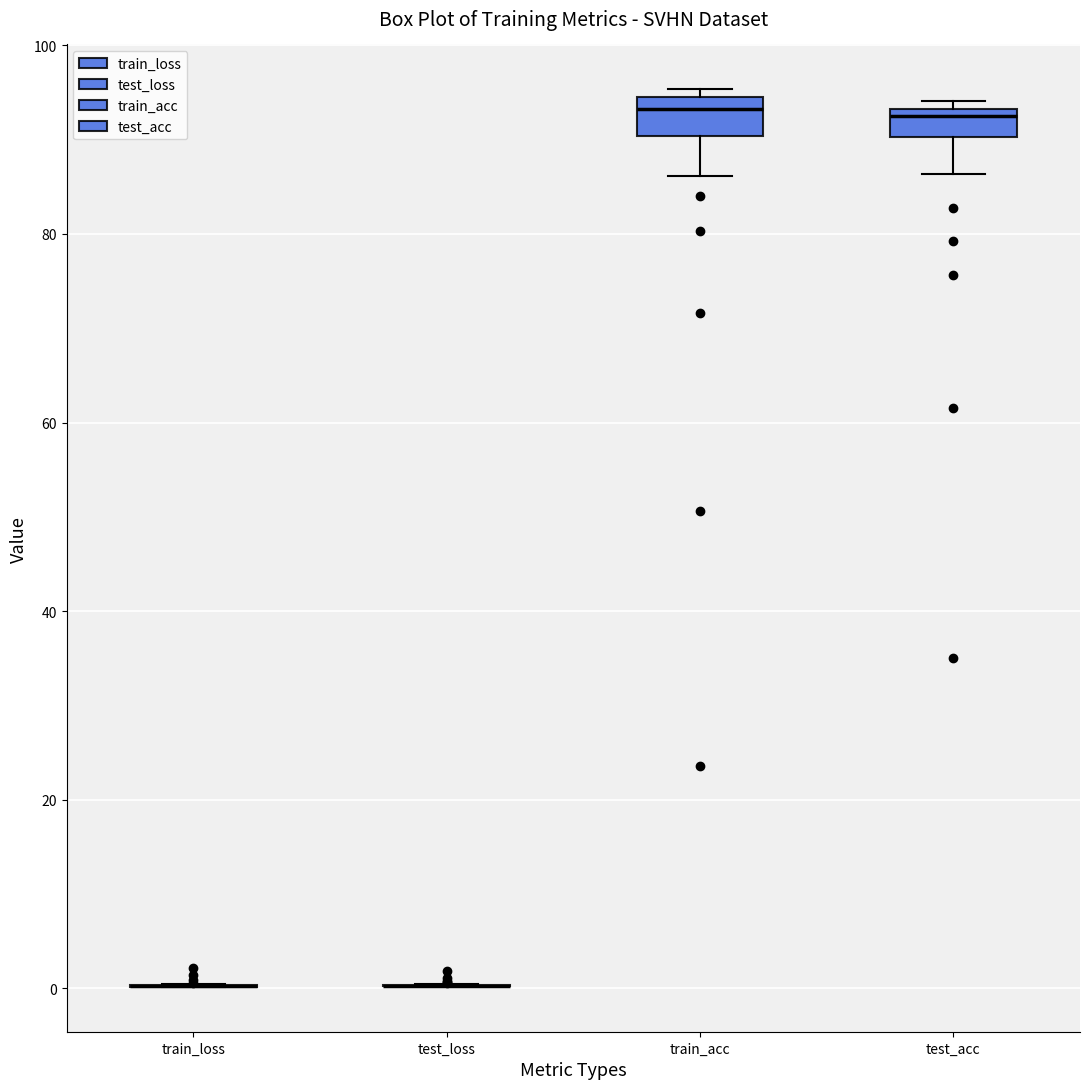

Where does the median line of the box for test_acc sit on the y-axis? The values are not printed on the chart, so give them approximately, as read against the axis.

92